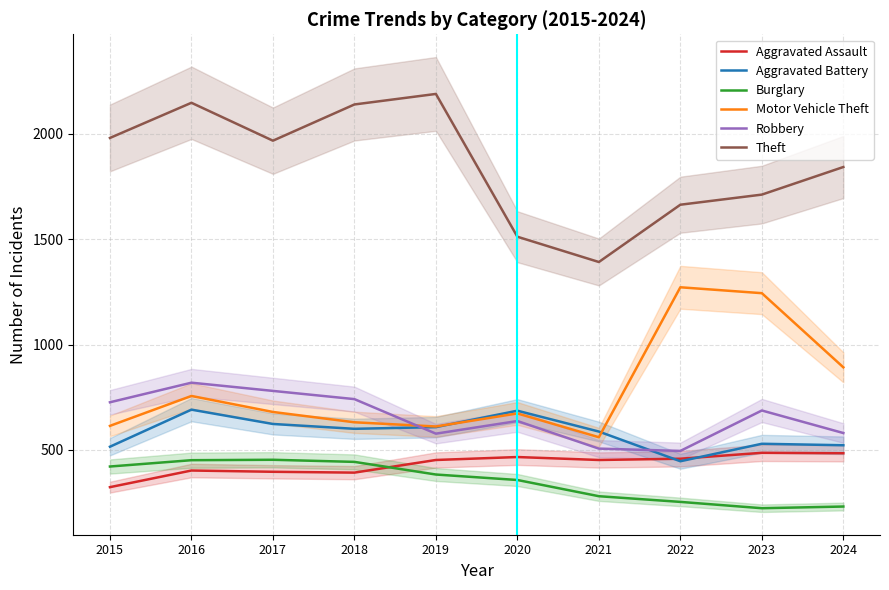

What is the average value of the Burglary series?

350